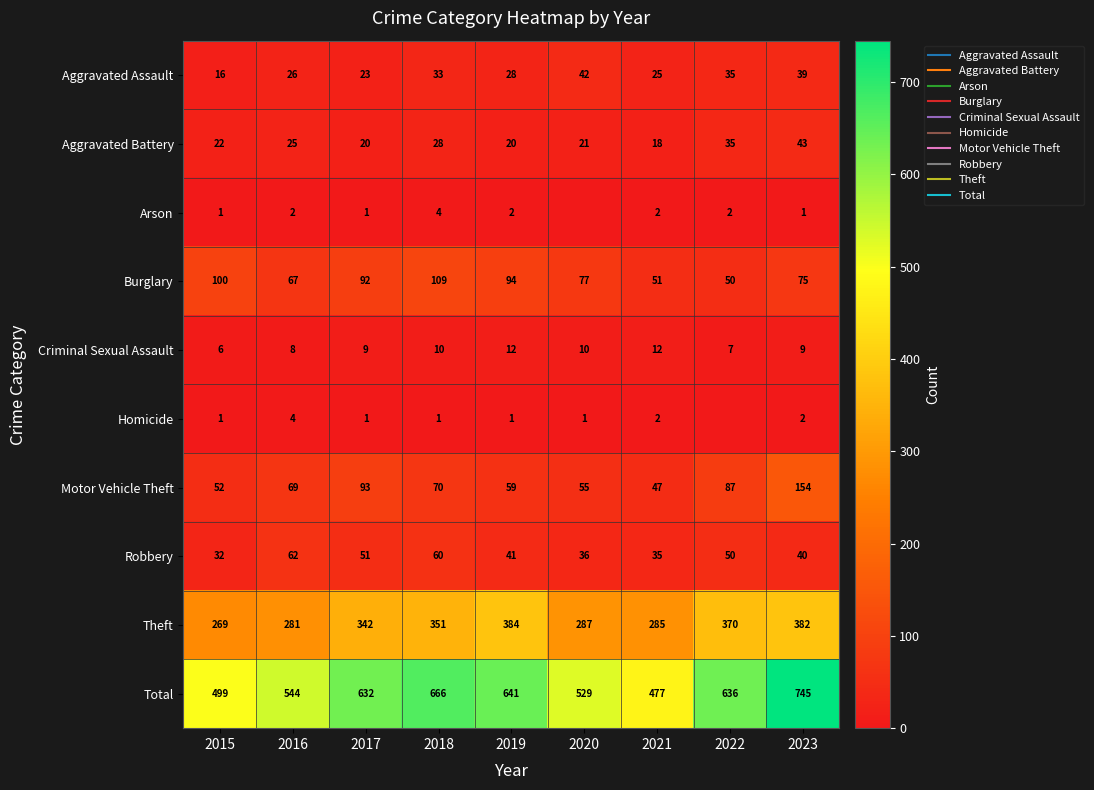

Rank the series by their maximum value, from lowest to highest.

Arson, Homicide, Criminal Sexual Assault, Aggravated Assault, Aggravated Battery, Robbery, Burglary, Motor Vehicle Theft, Theft, Total